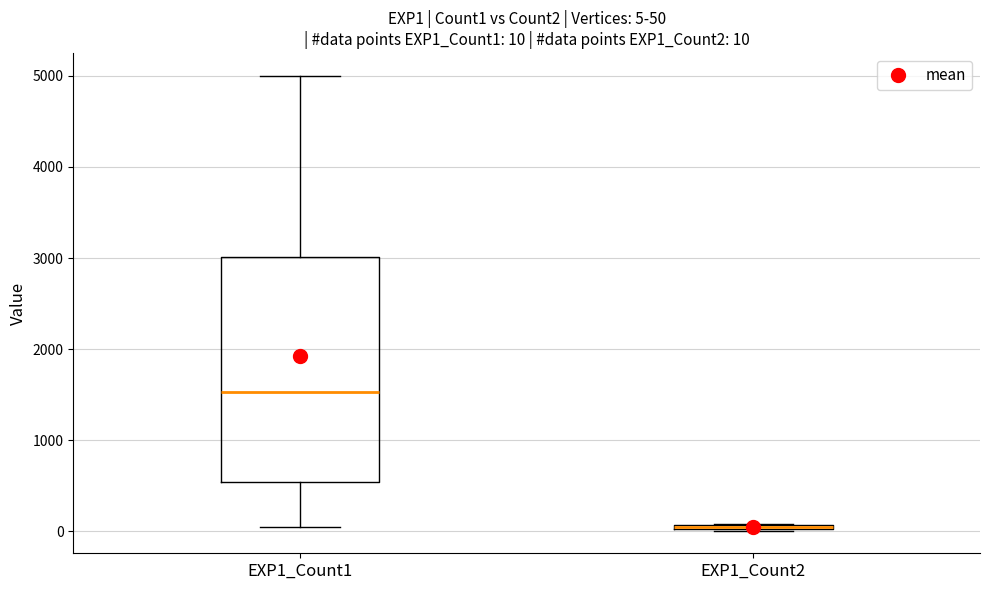

Comparing the boxes themselves (not the whiskers), which one is the tallest?

EXP1_Count1